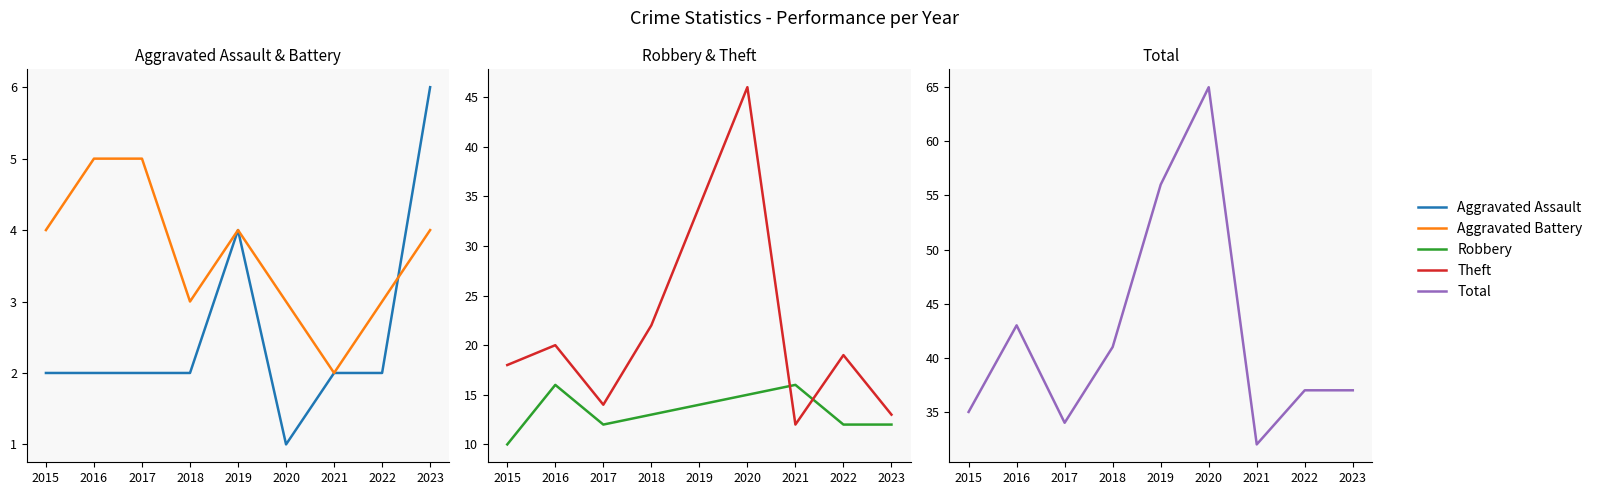

True or false: Theft and Aggravated Assault intersect in this chart.

False